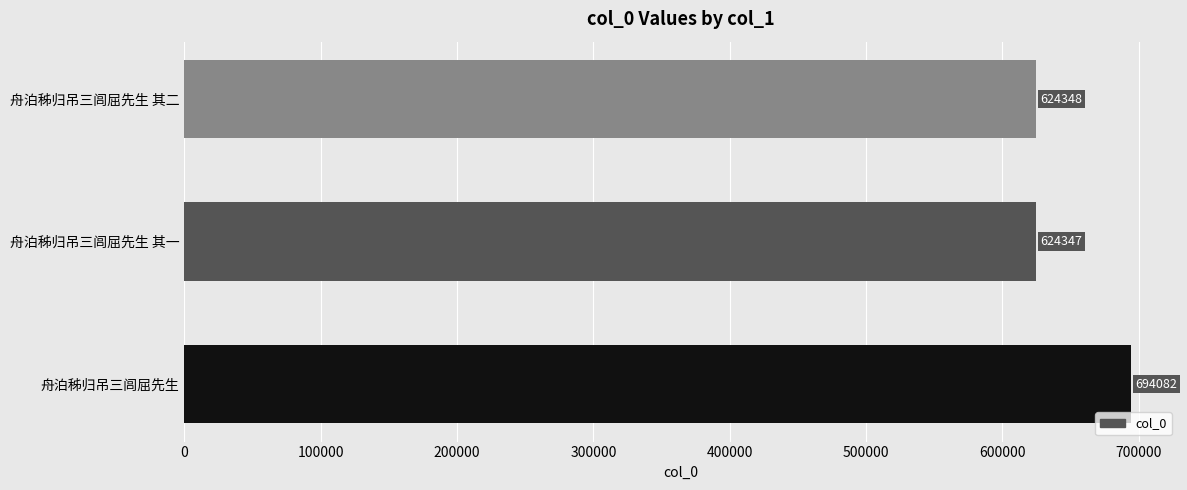

What is the difference between the values at 舟泊秭归吊三闾屈先生 and 舟泊秭归吊三闾屈先生 其二?

69734